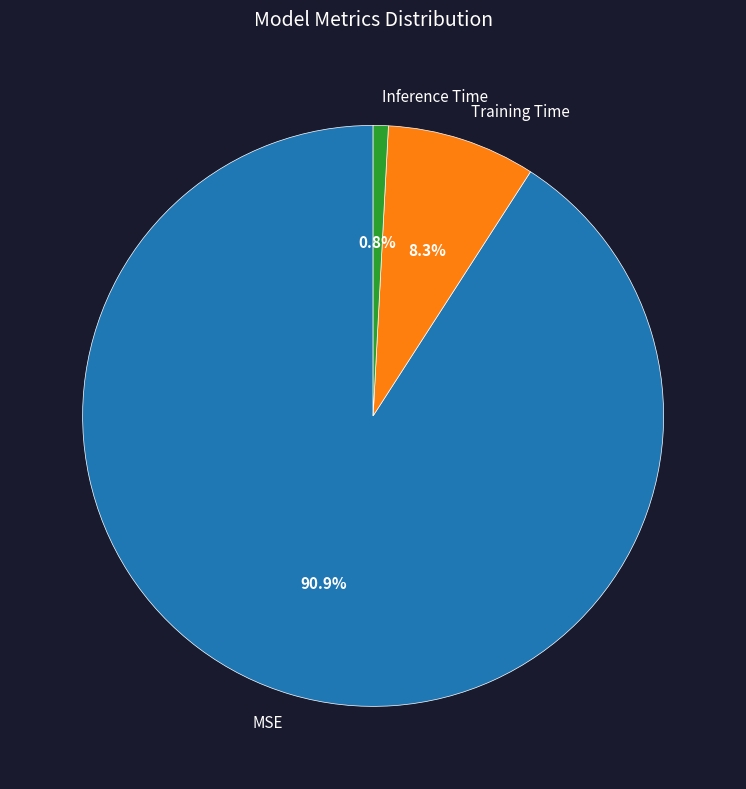

What percentage is NOT represented by Training Time?

91.7%